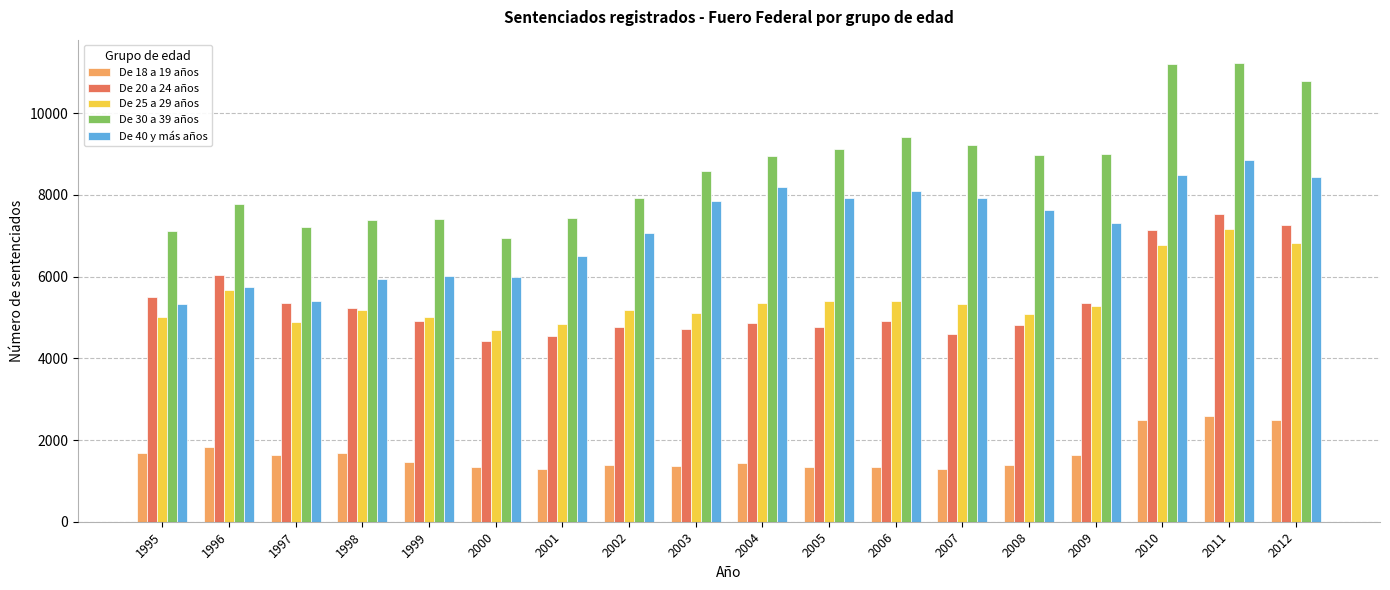

What is the minimum value shown in the chart?

1292